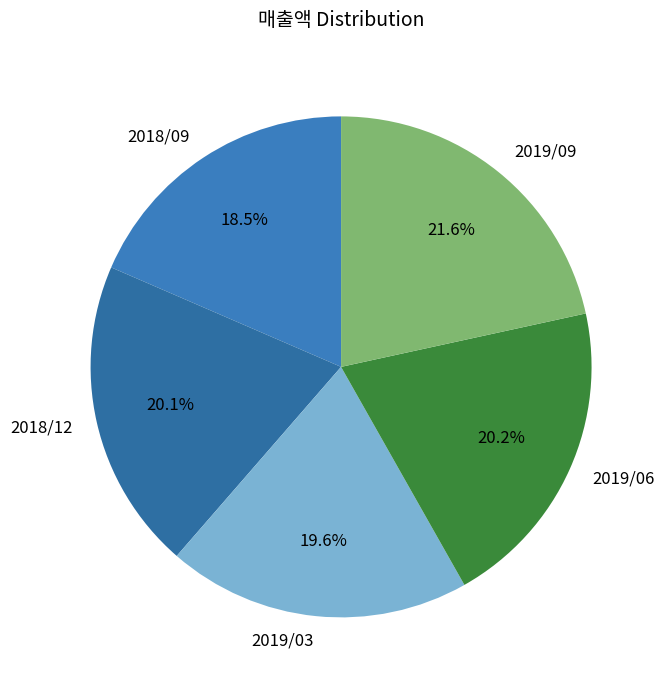

Count the number of slices in the pie.

5